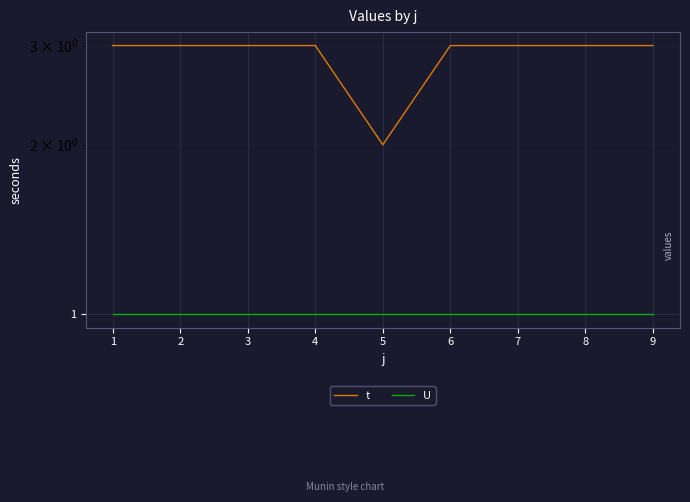

List the series in order of their peak value, lowest first.

U, t